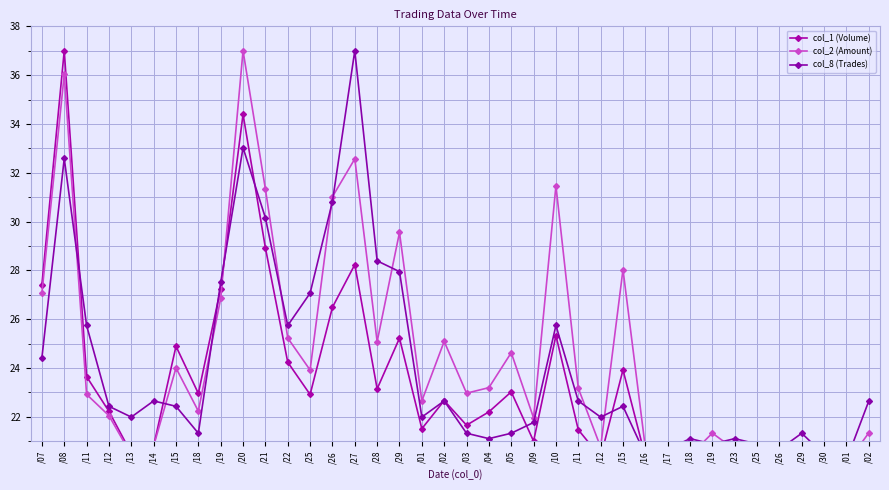

What is the highest value of the col_8 (Trades) series?

37.0